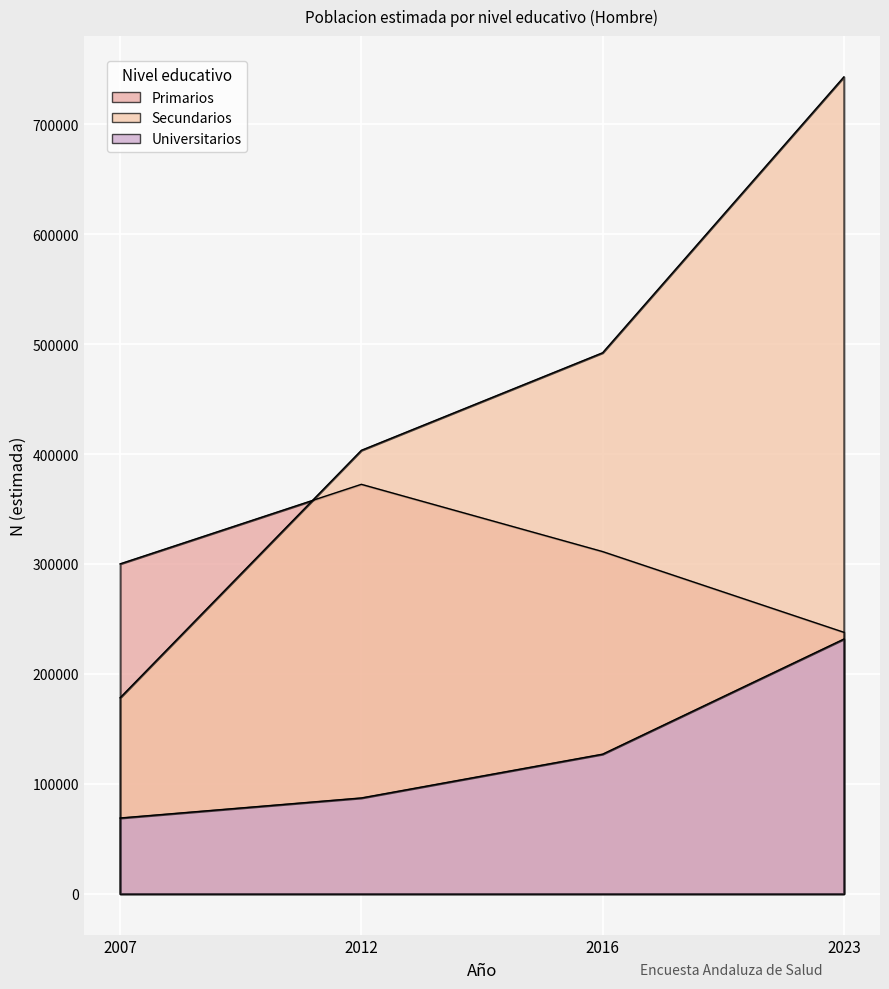

Is it true that Primarios equals 300113 at 2007?

True